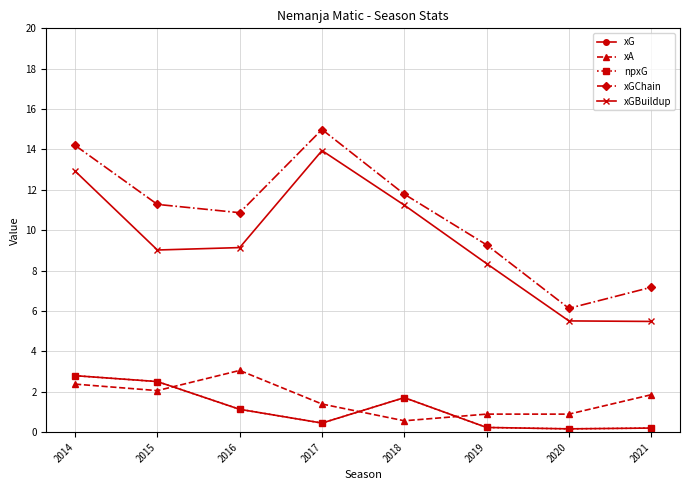

Reading left to right, transcribe all the data shown in this chart.

xG: 2014=2.8	2015=2.5	2016=1.1	2017=0.5	2018=1.7	2019=0.2	2020=0.2	2021=0.2
xA: 2014=2.4	2015=2.1	2016=3.1	2017=1.4	2018=0.6	2019=0.9	2020=0.9	2021=1.9
npxG: 2014=2.8	2015=2.5	2016=1.1	2017=0.5	2018=1.7	2019=0.2	2020=0.2	2021=0.2
xGChain: 2014=14.2	2015=11.3	2016=10.9	2017=15.0	2018=11.8	2019=9.3	2020=6.1	2021=7.2
xGBuildup: 2014=12.9	2015=9.0	2016=9.1	2017=13.9	2018=11.2	2019=8.3	2020=5.5	2021=5.5